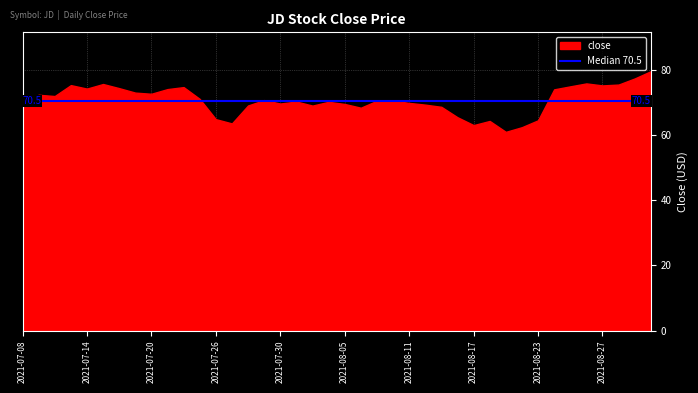

Rank the categories by value from lowest to highest.

2021-08-19, 2021-08-20, 2021-08-17, 2021-07-27, 2021-08-18, 2021-08-23, 2021-07-26, 2021-08-16, 2021-08-06, 2021-08-13, 2021-08-03, 2021-07-28, 2021-08-12, 2021-08-05, 2021-07-30, 2021-07-08, 2021-08-11, 2021-08-04, 2021-08-02, 2021-08-09, 2021-08-10, 2021-07-29, 2021-07-23, 2021-07-12, 2021-07-09, 2021-07-20, 2021-07-19, 2021-08-24, 2021-07-21, 2021-07-14, 2021-07-16, 2021-07-22, 2021-08-25, 2021-08-27, 2021-07-13, 2021-08-30, 2021-07-15, 2021-08-26, 2021-08-31, 2021-09-01